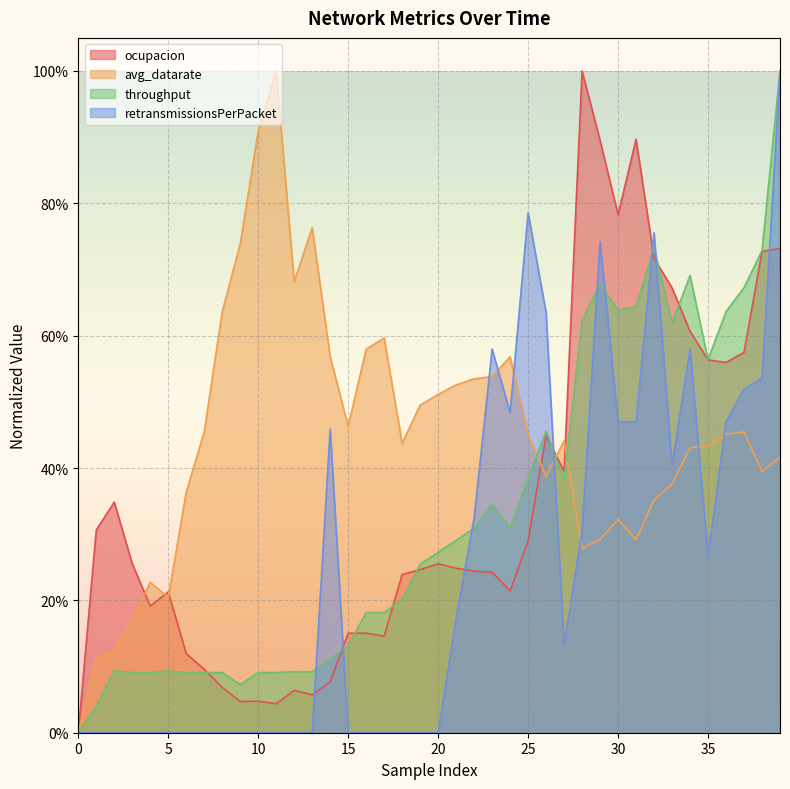

What value does the ocupacion series have at 20?

0.3